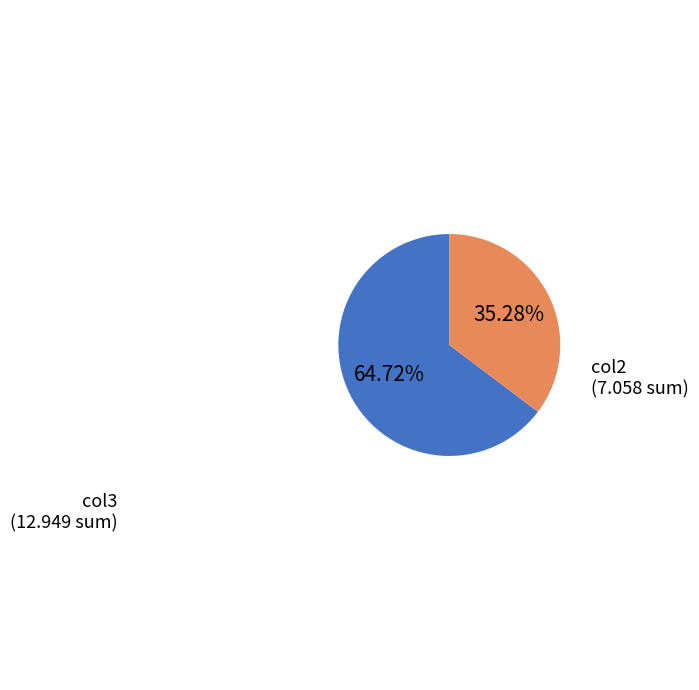

Does any single category account for the majority?

Yes